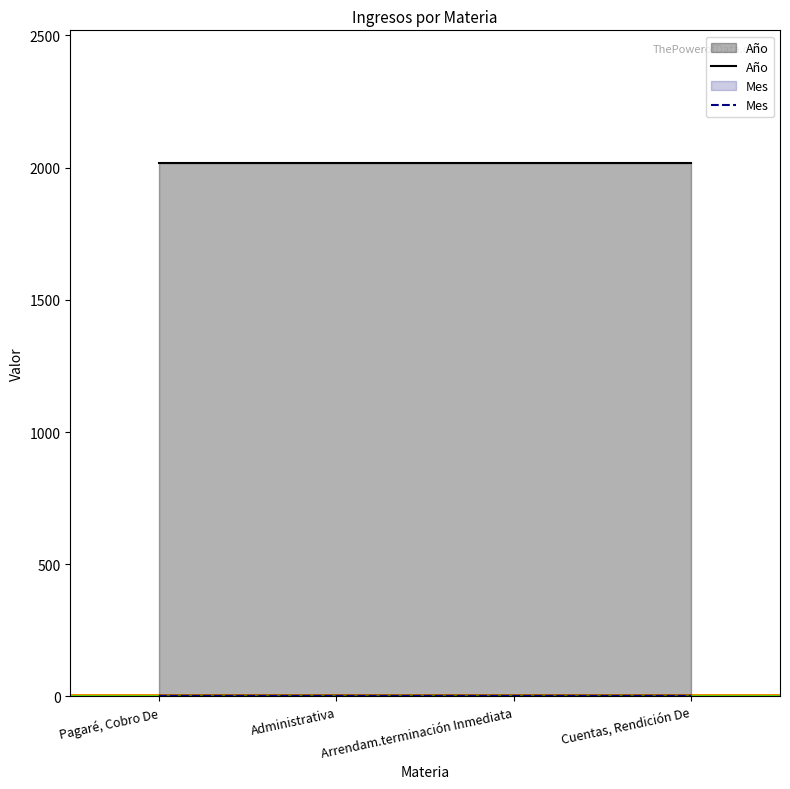

List the labels in order of Mes value, largest first.

Pagaré, Cobro De, Administrativa, Arrendam.terminación Inmediata, Cuentas, Rendición De